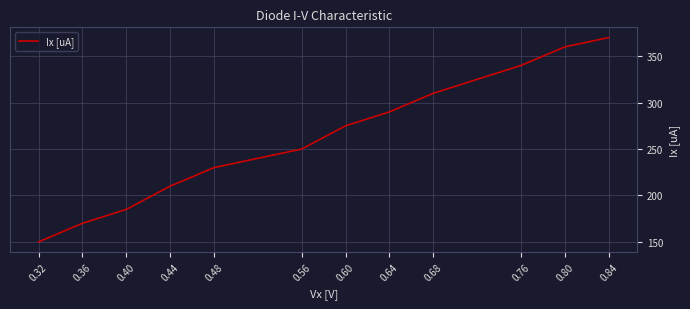

Is this an area chart (filled region under the line)?

No